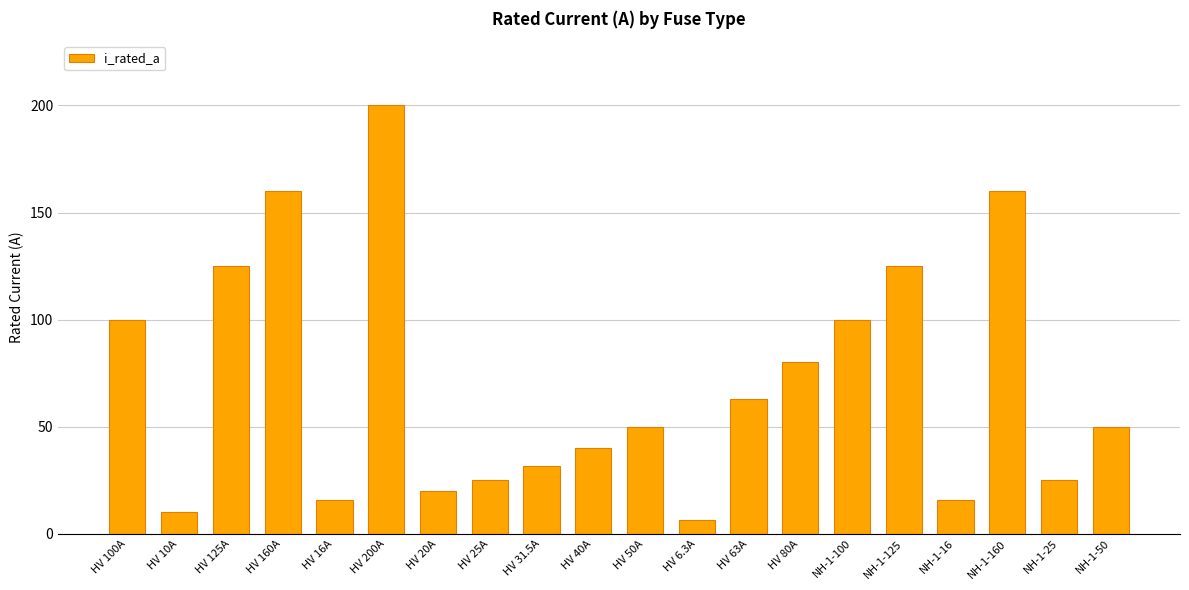

What is the smallest value displayed?

6.3